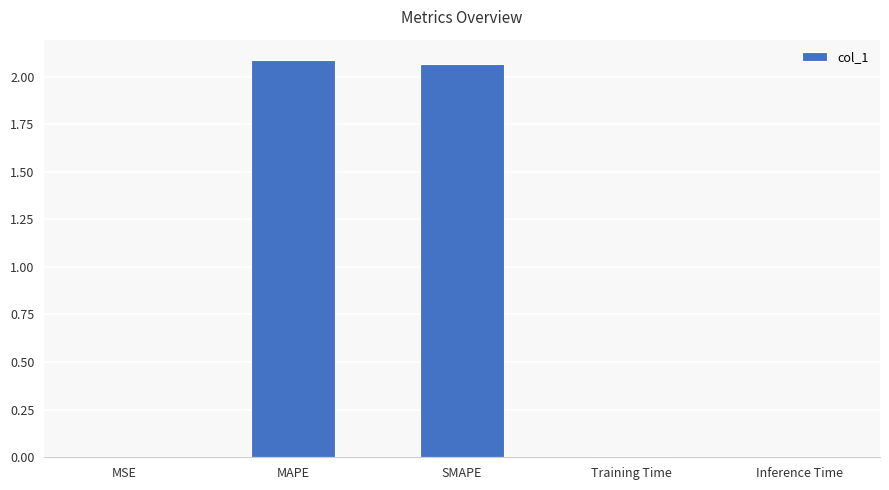

What is the sum of all values?

4.2